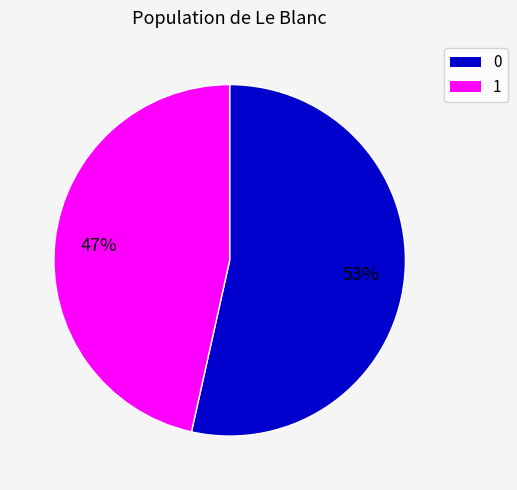

Does any single category account for the majority?

Yes